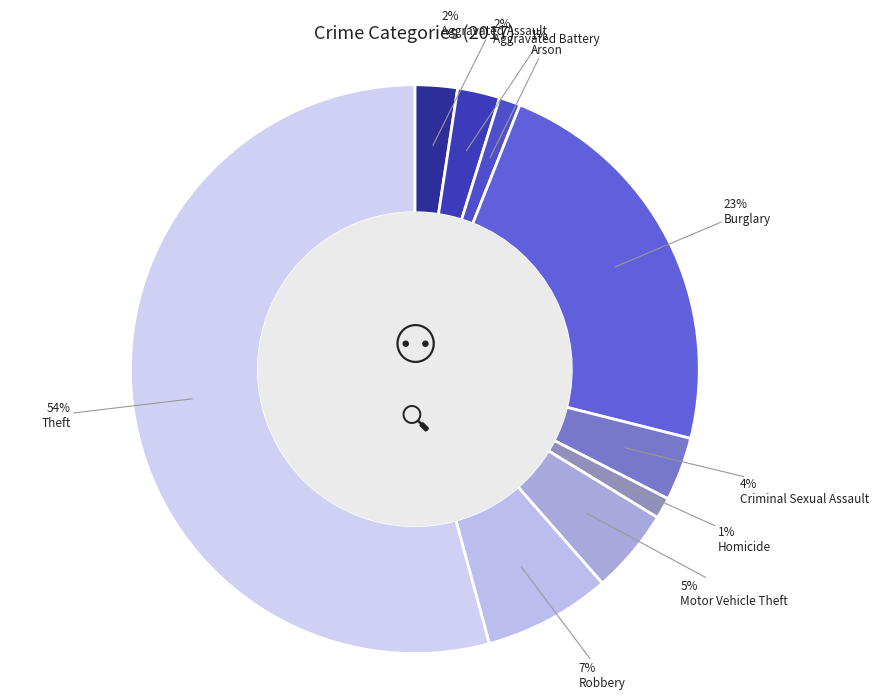

Count the number of slices in the pie.

9